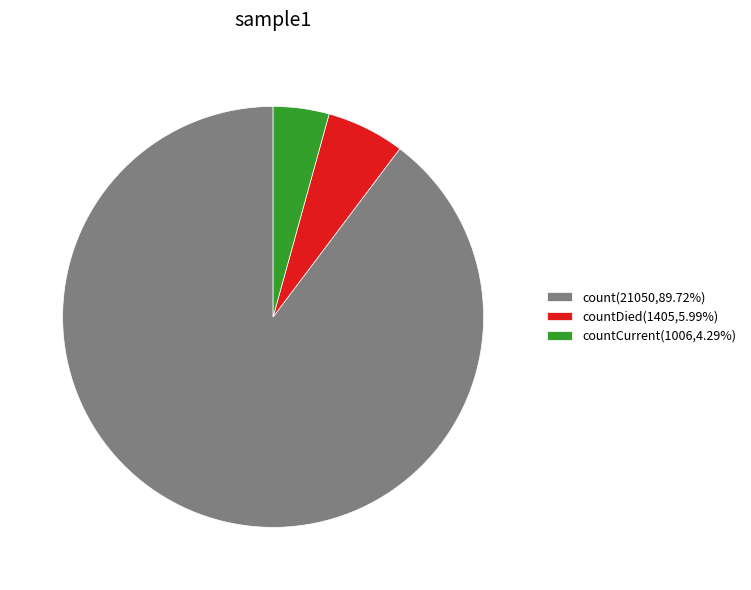

Is there a majority slice in this chart?

Yes